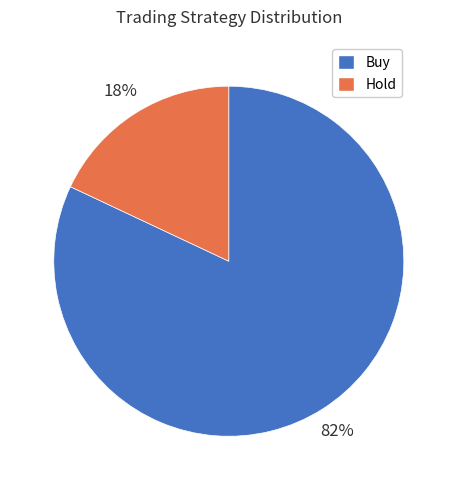

To the nearest percent, what is the difference between the largest and smallest slice percentages?

64%